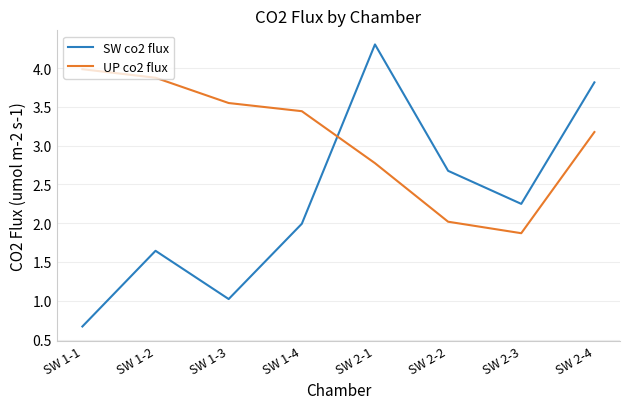

Which category has the lowest value across all series?

SW 1-1